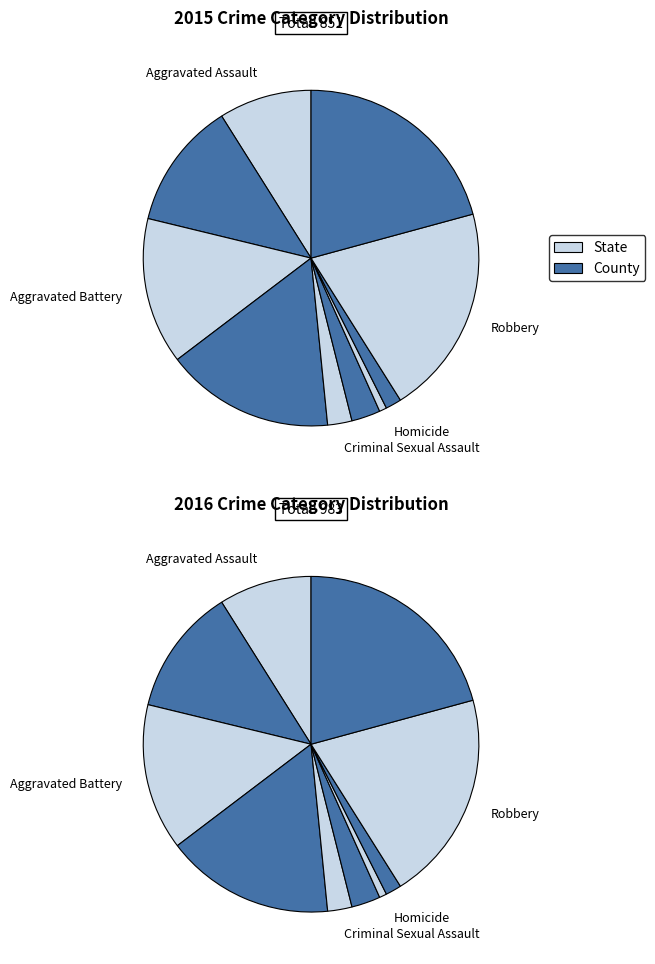

Which category has the biggest portion of the pie?

Robbery